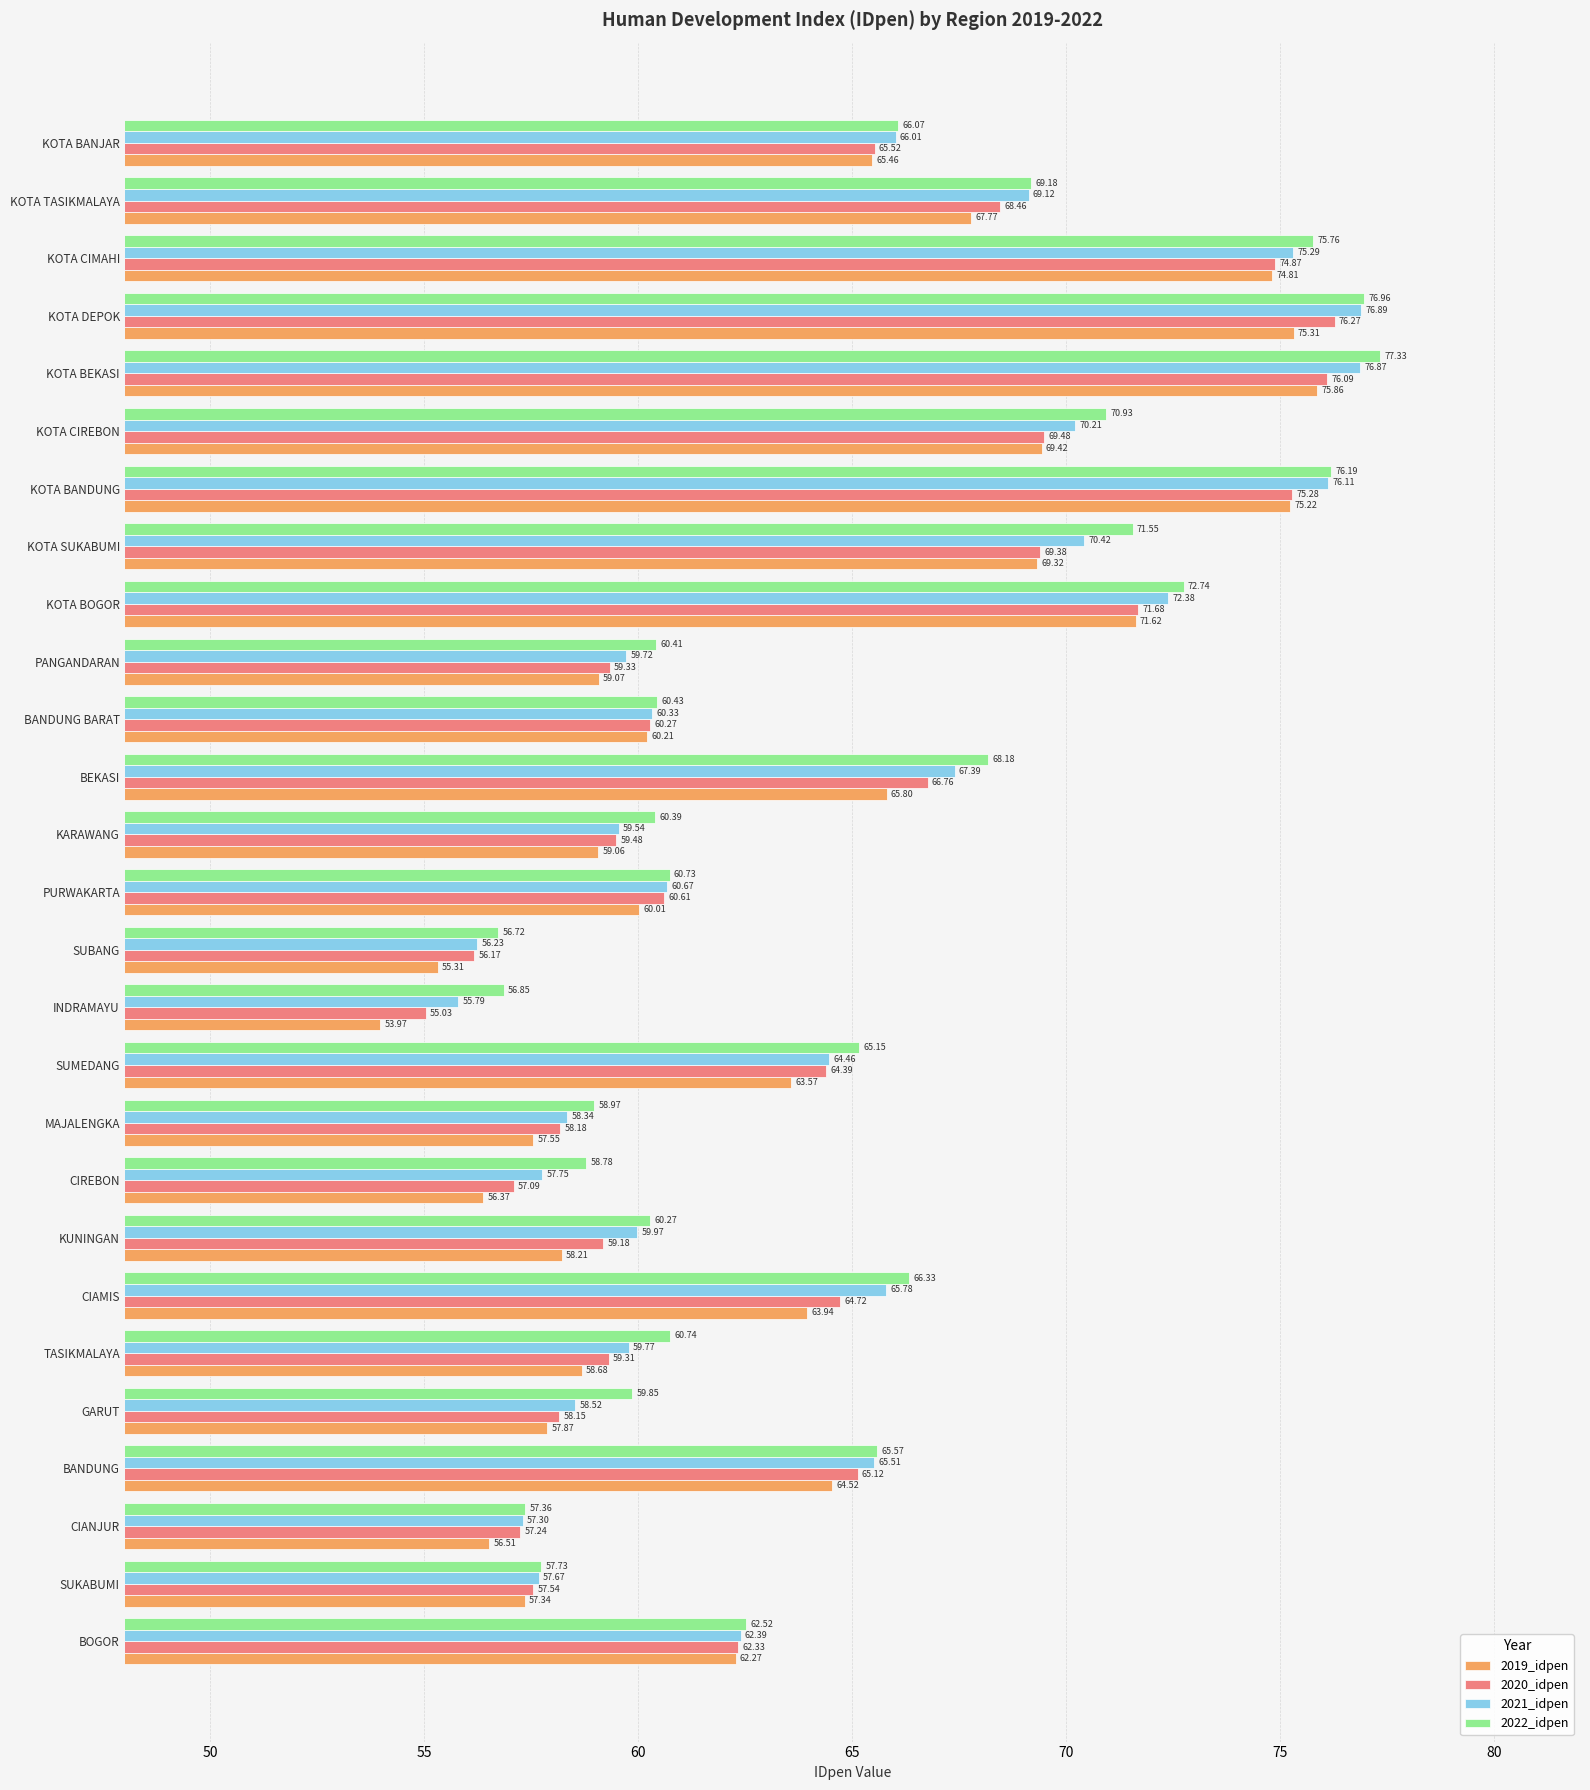

At which category is the sum across all series the highest?

KOTA BEKASI